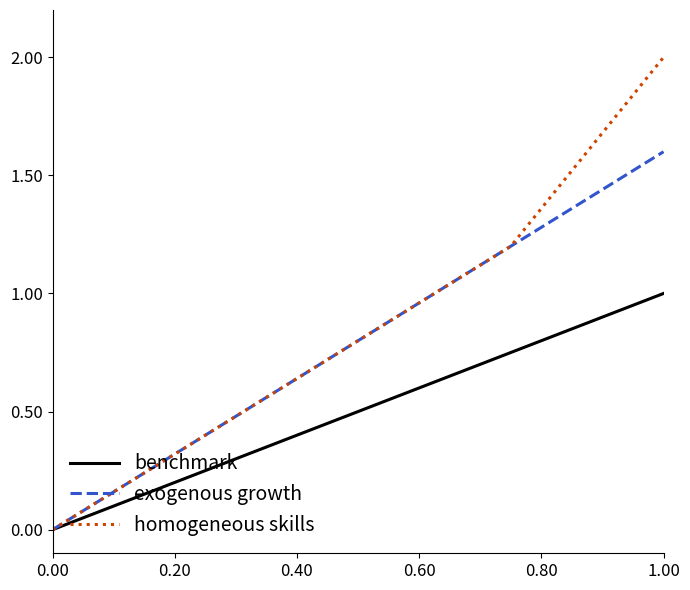

What is the highest value of the homogeneous skills series?

2.0